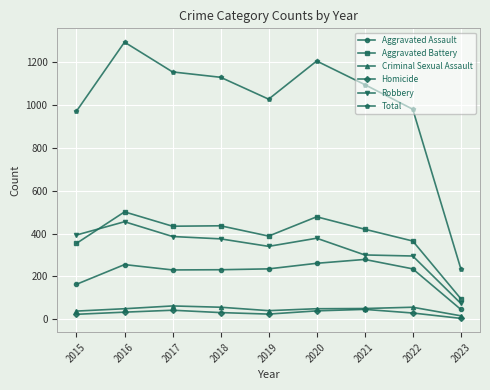

True or false: Criminal Sexual Assault and Total cross at least once.

False